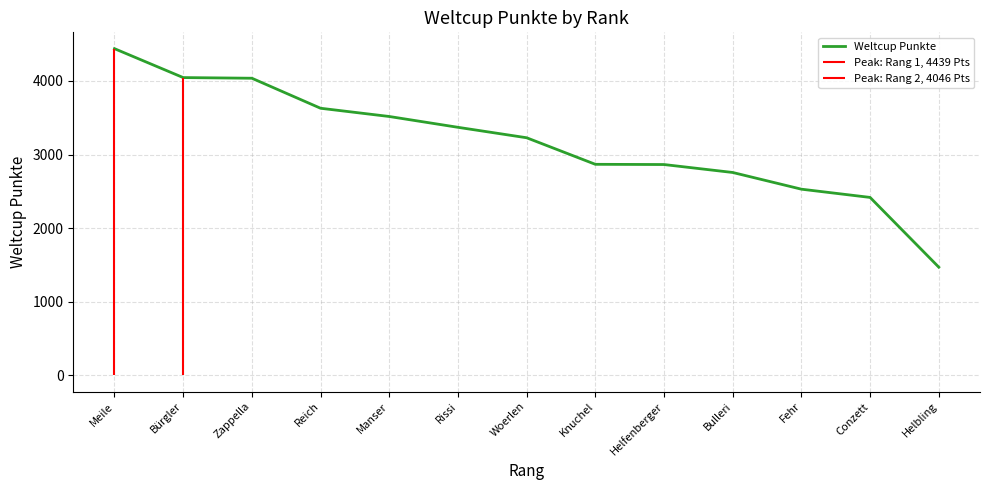

Rank the categories by value from lowest to highest.

Helbling, Conzett, Fehr, Bulleri, Helfenberger, Knuchel, Woerlen, Rissi, Manser, Reich, Zappella, Bürgler, Meile